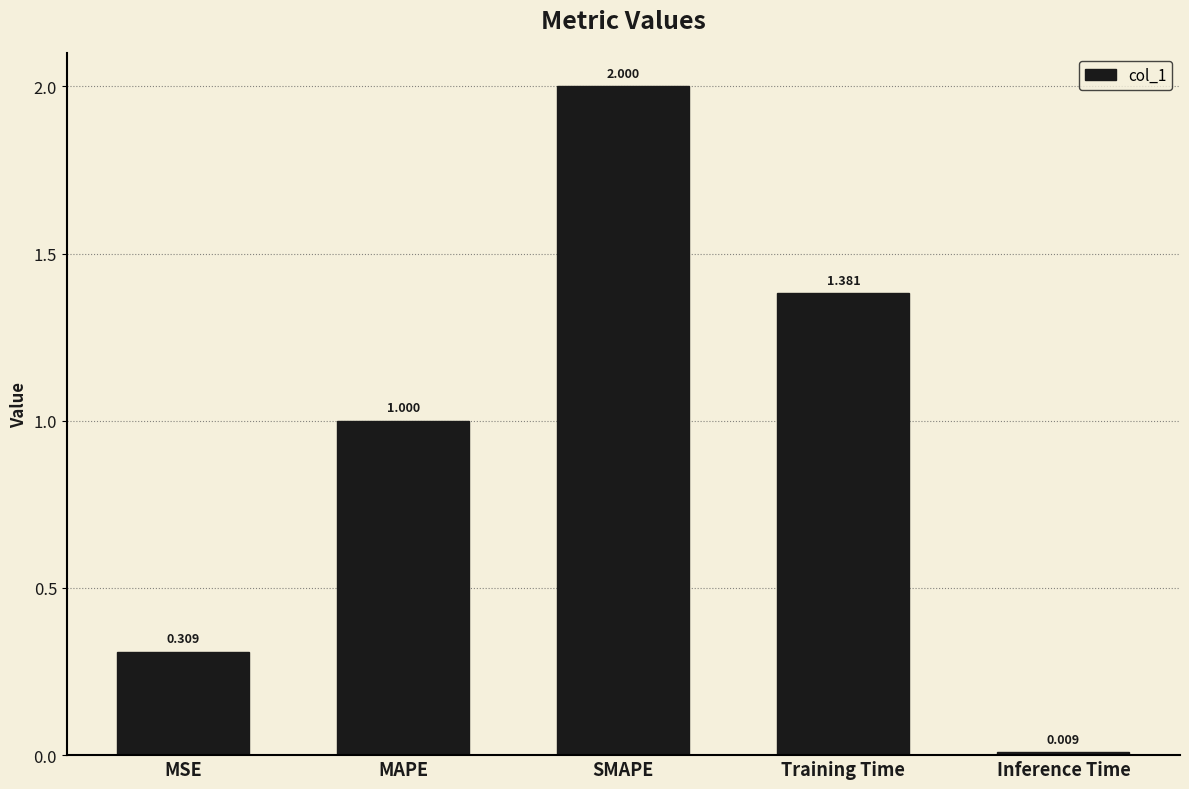

Which has a higher value, MSE or SMAPE?

SMAPE